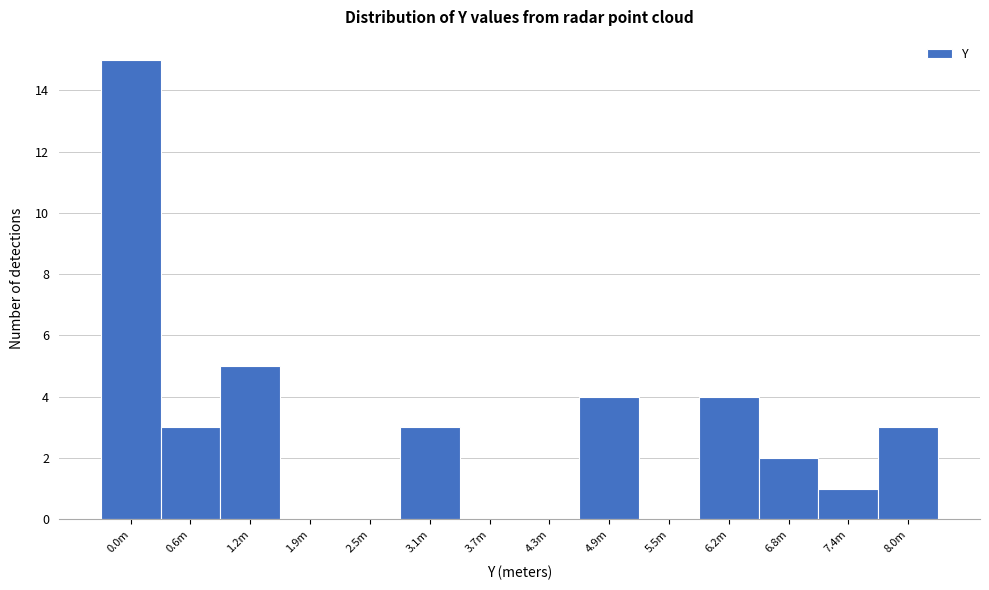

Reading left to right, list all the values displayed in this chart.

0.0m=15	0.6m=3	1.2m=5	1.9m=0	2.5m=0	3.1m=3	3.7m=0	4.3m=0	4.9m=4	5.5m=0	6.2m=4	6.8m=2	7.4m=1	8.0m=3